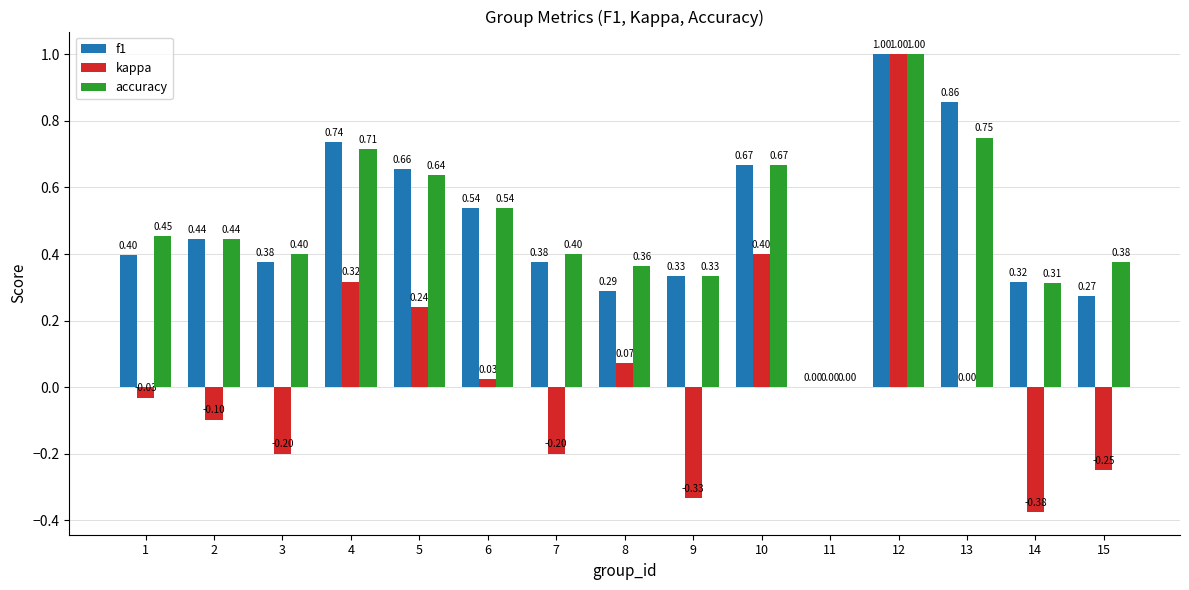

The accuracy series shows 1.0 at 12. True or false?

True